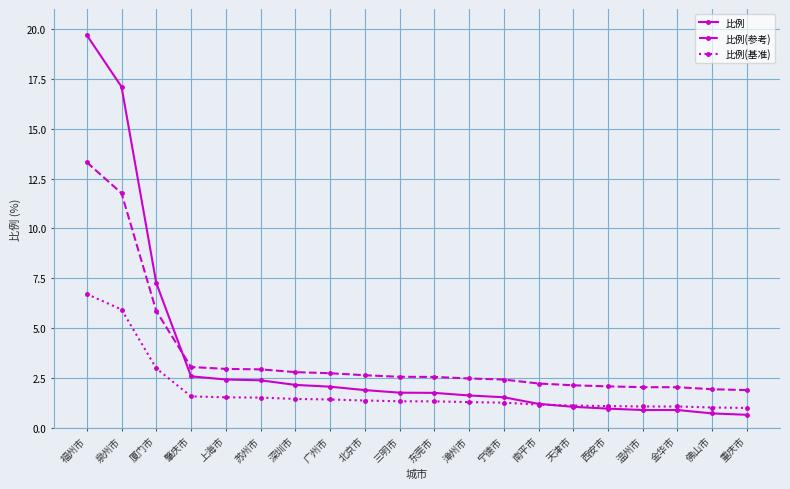

What is the spread (max minus min) of values at 金华市?

1.1